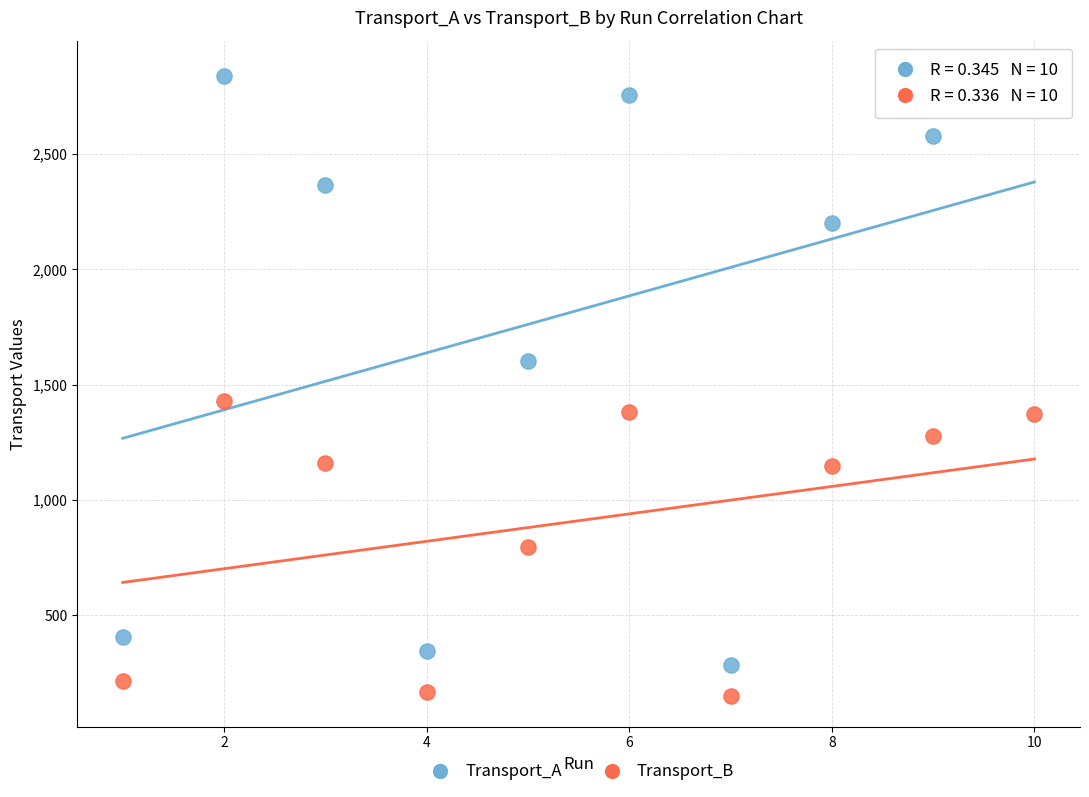

Which series has the widest spread of Y values?

Transport_A